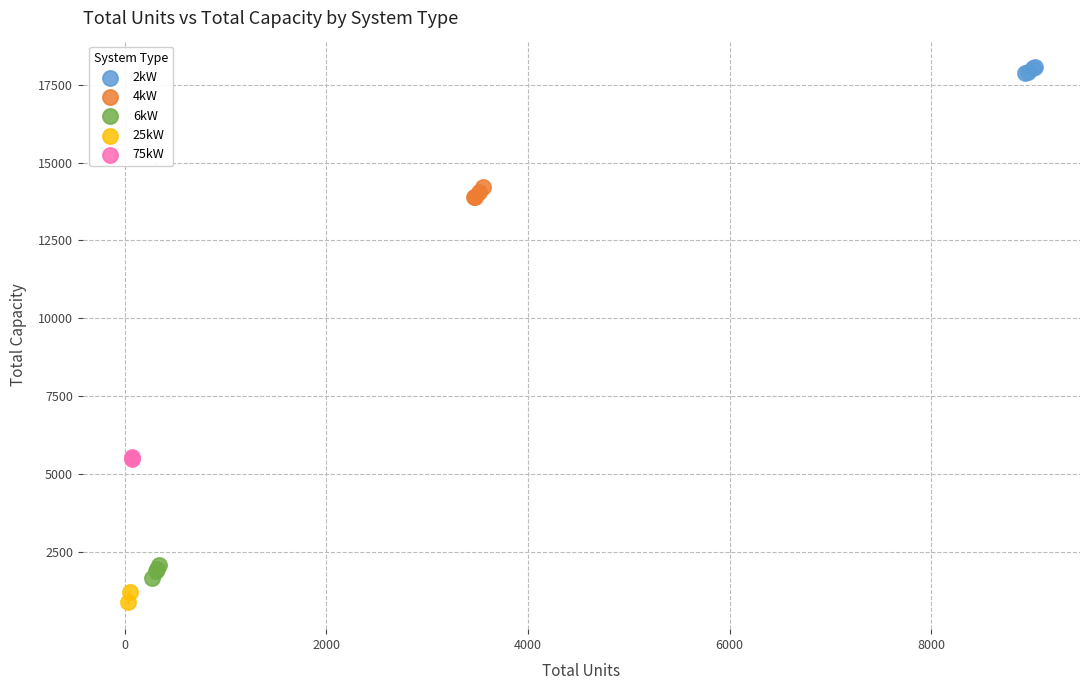

What are all the series names shown in the legend?

2kW, 4kW, 6kW, 25kW, 75kW